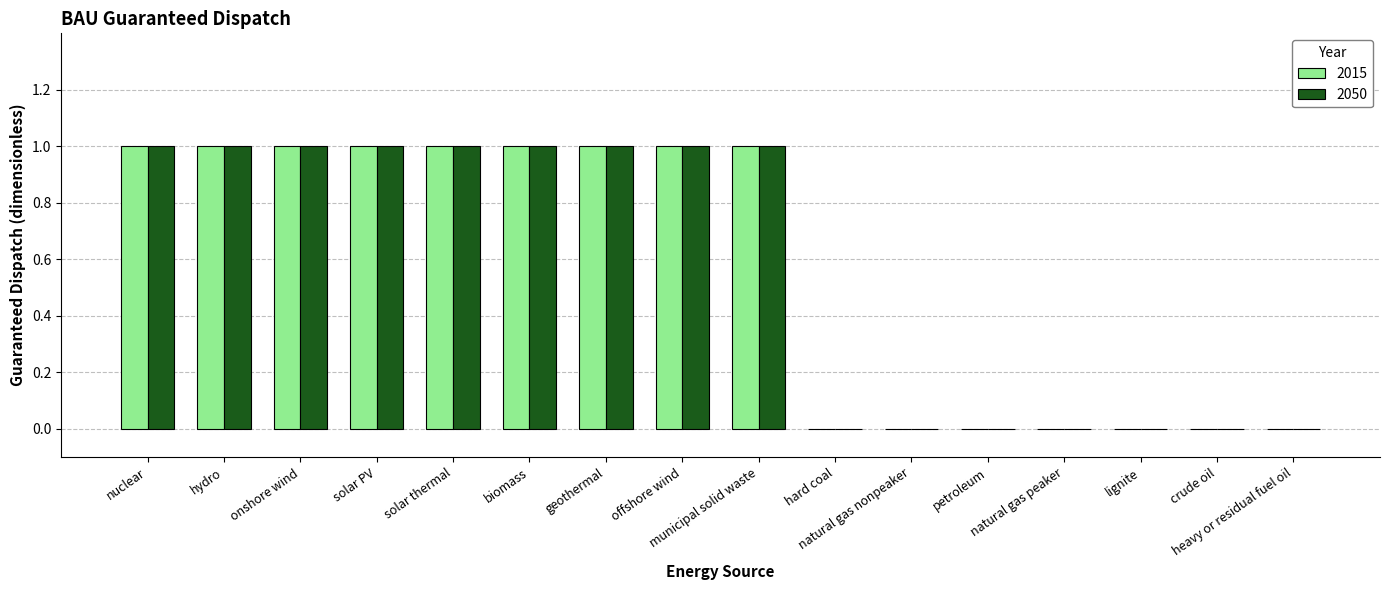

What are all the series names shown in the legend?

2015, 2050